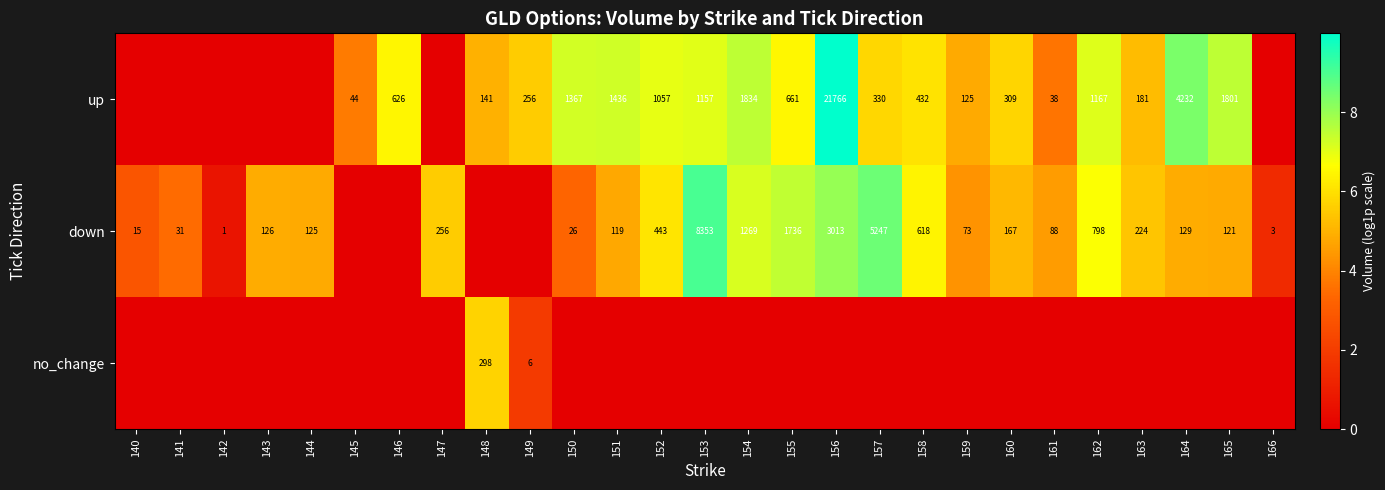

What is the sum of the down values at 157 and 155?

6983